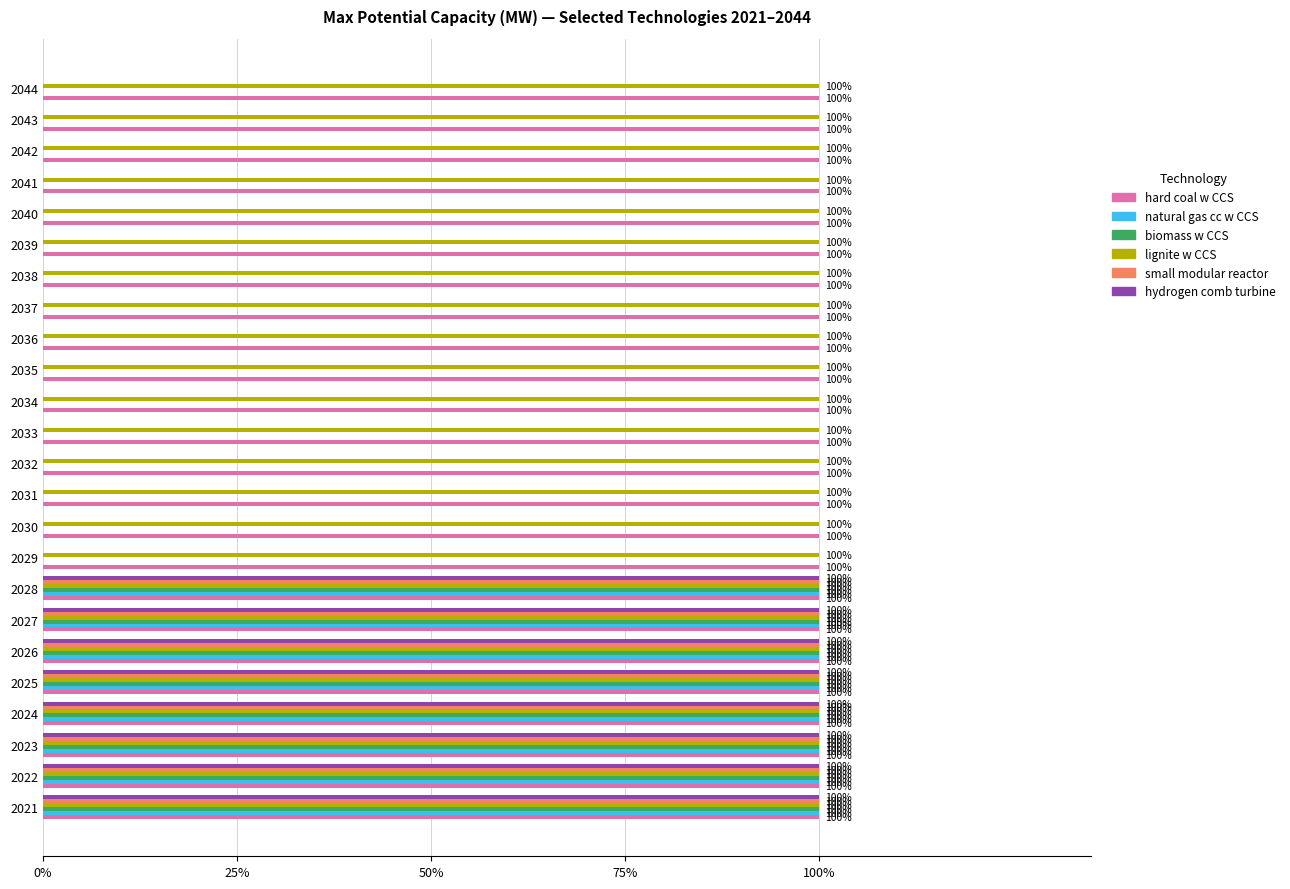

Reading left to right, list all the values displayed in this chart.

hard coal w CCS: 0.1	0.1	0.1	0.1	0.1	0.1	0.1	0.1	0.1	0.1	0.1	0.1	0.1	0.1	0.1	0.1	0.1	0.1	0.1	0.1	0.1	0.1	0.1	0.1
natural gas cc w CCS: 1.0	1.0	1.0	1.0	1.0	1.0	1.0	1.0	0.0	0.0	0.0	0.0	0.0	0.0	0.0	0.0	0.0	0.0	0.0	0.0	0.0	0.0	0.0	0.0
biomass w CCS: 1.0	1.0	1.0	1.0	1.0	1.0	1.0	1.0	0.0	0.0	0.0	0.0	0.0	0.0	0.0	0.0	0.0	0.0	0.0	0.0	0.0	0.0	0.0	0.0
lignite w CCS: 0.1	0.1	0.1	0.1	0.1	0.1	0.1	0.1	0.1	0.1	0.1	0.1	0.1	0.1	0.1	0.1	0.1	0.1	0.1	0.1	0.1	0.1	0.1	0.1
small modular reactor: 1.0	1.0	1.0	1.0	1.0	1.0	1.0	1.0	0.0	0.0	0.0	0.0	0.0	0.0	0.0	0.0	0.0	0.0	0.0	0.0	0.0	0.0	0.0	0.0
hydrogen comb turbine: 1.0	1.0	1.0	1.0	1.0	1.0	1.0	1.0	0.0	0.0	0.0	0.0	0.0	0.0	0.0	0.0	0.0	0.0	0.0	0.0	0.0	0.0	0.0	0.0